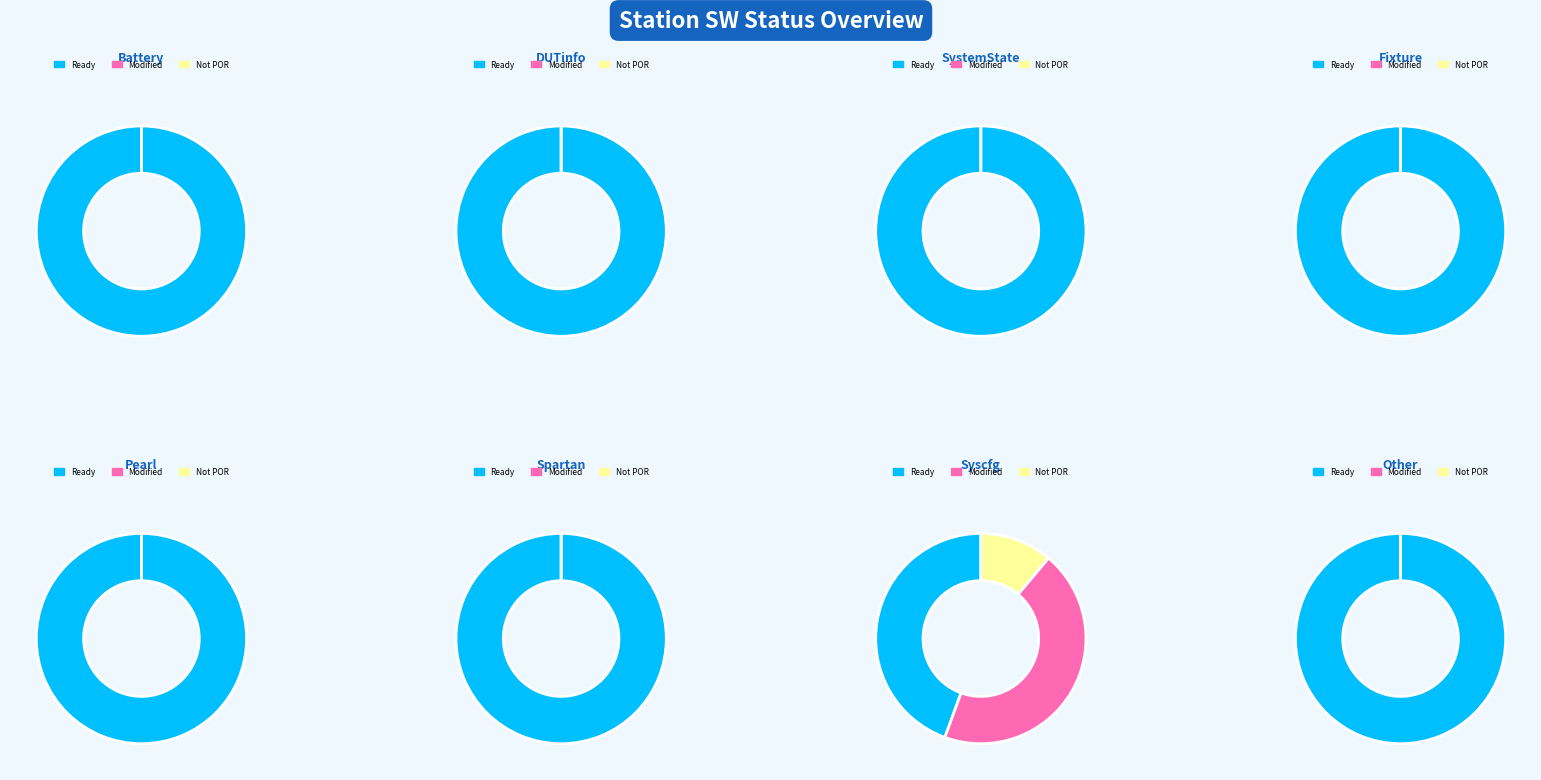

Approximately how many times larger is the value at Modified compared to Not POR?

4.0